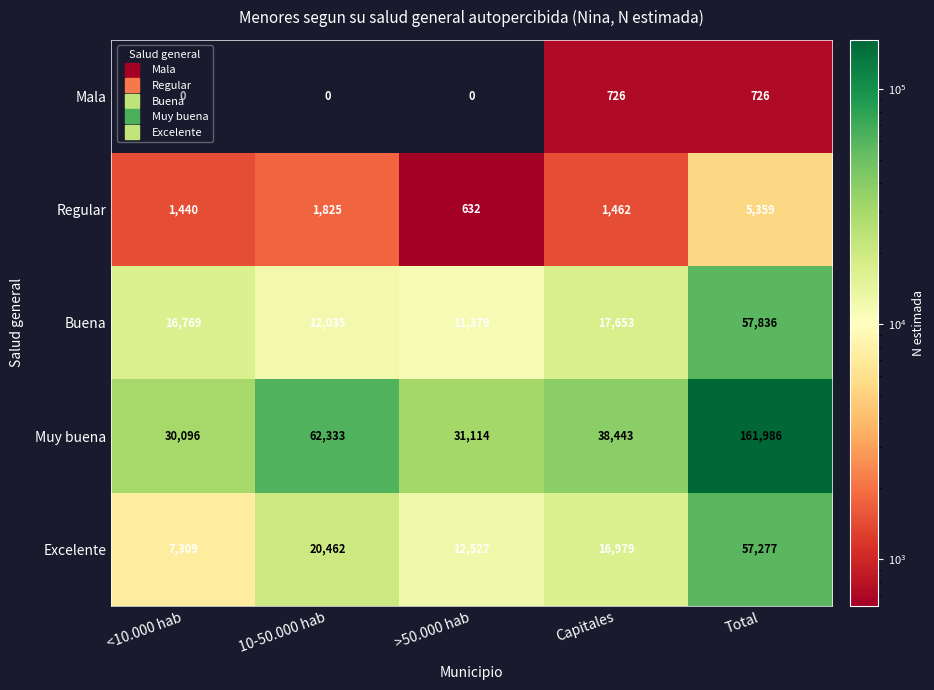

List the labels in order of Buena value, smallest first.

>50.000 hab, 10-50.000 hab, <10.000 hab, Capitales, Total